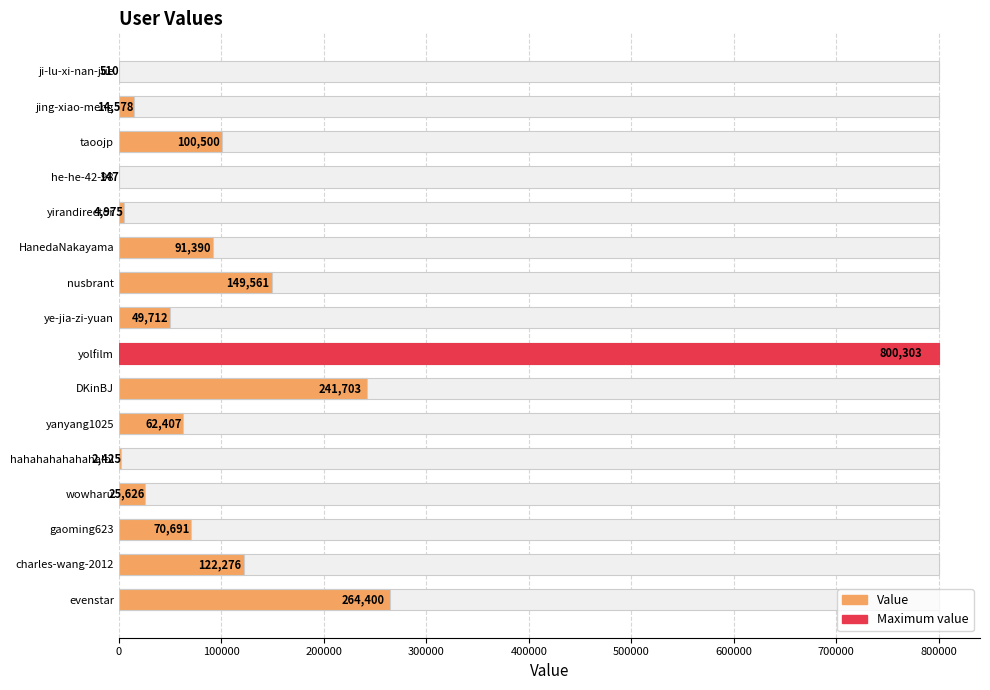

What is the difference between the second highest and minimum values?

264253